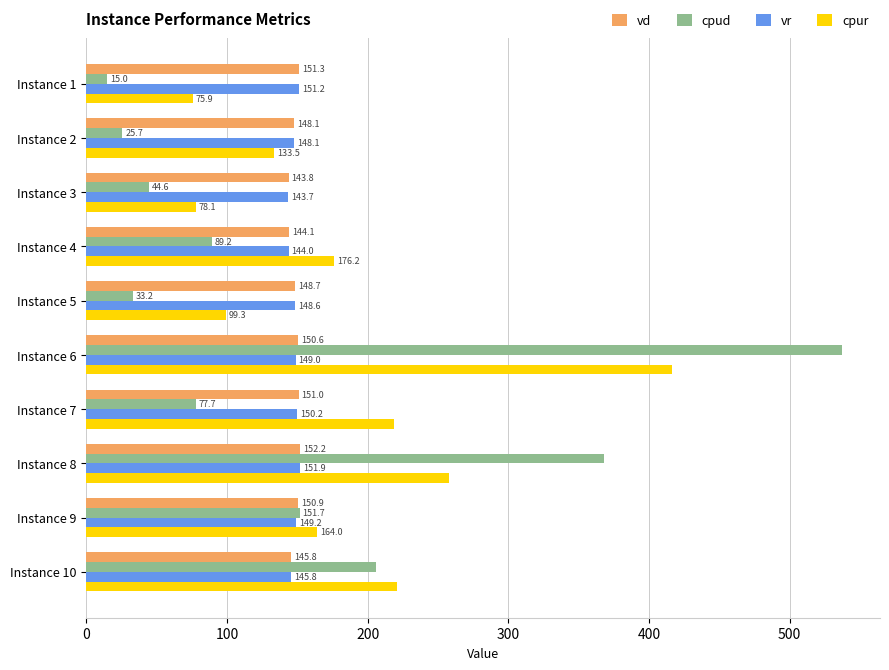

How many series are shown in this chart?

4